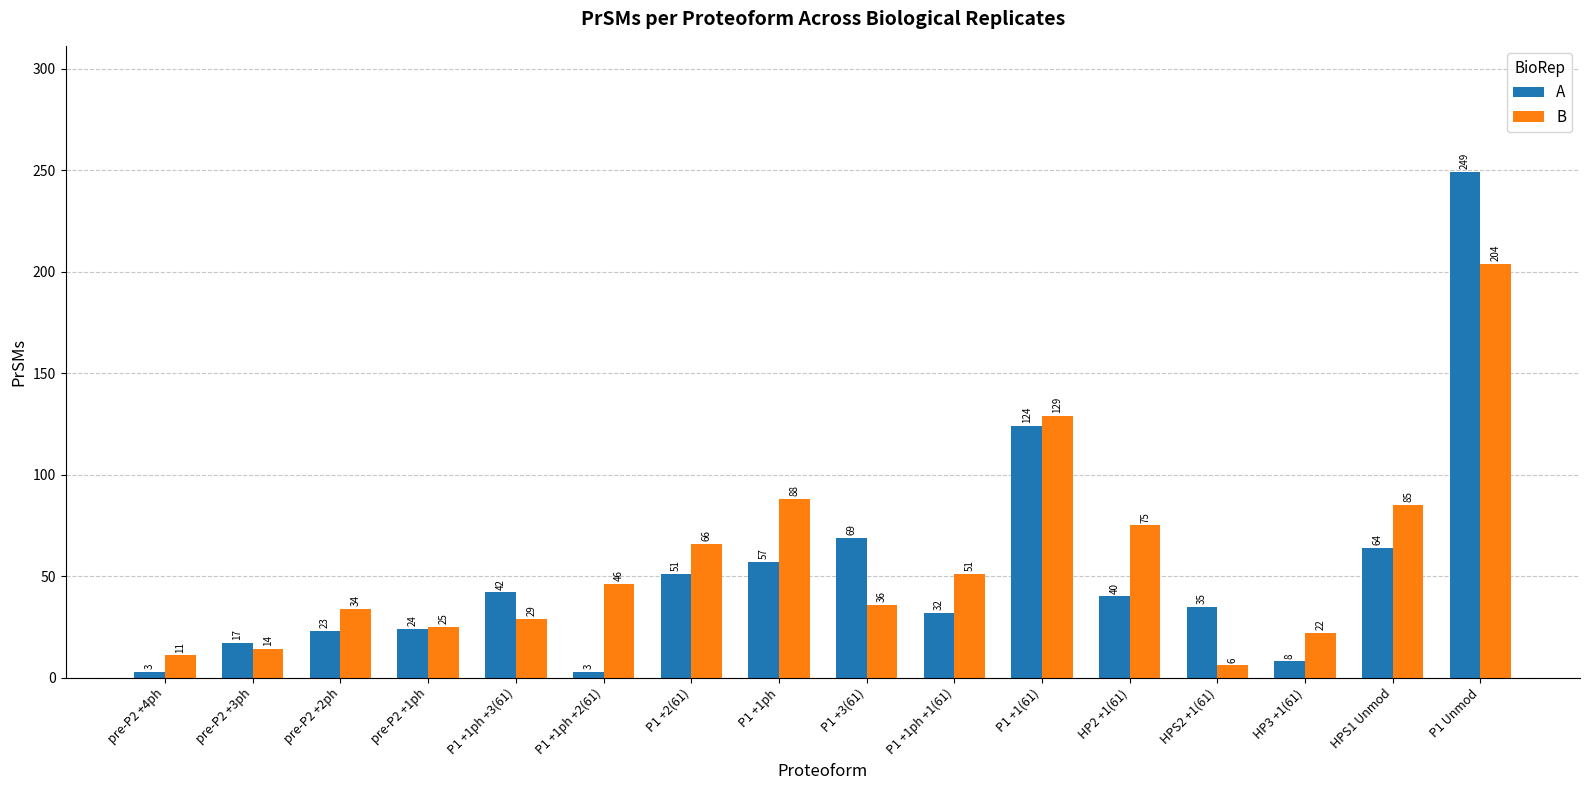

True or false: A has a value of 42 at P1 +1ph +3(61).

True